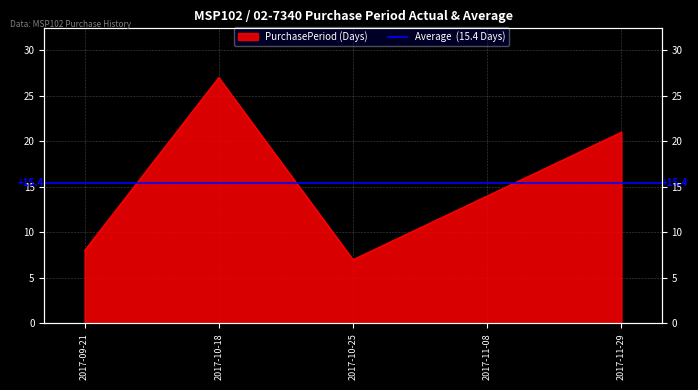

Where does the data first go above 14?

2017-10-18